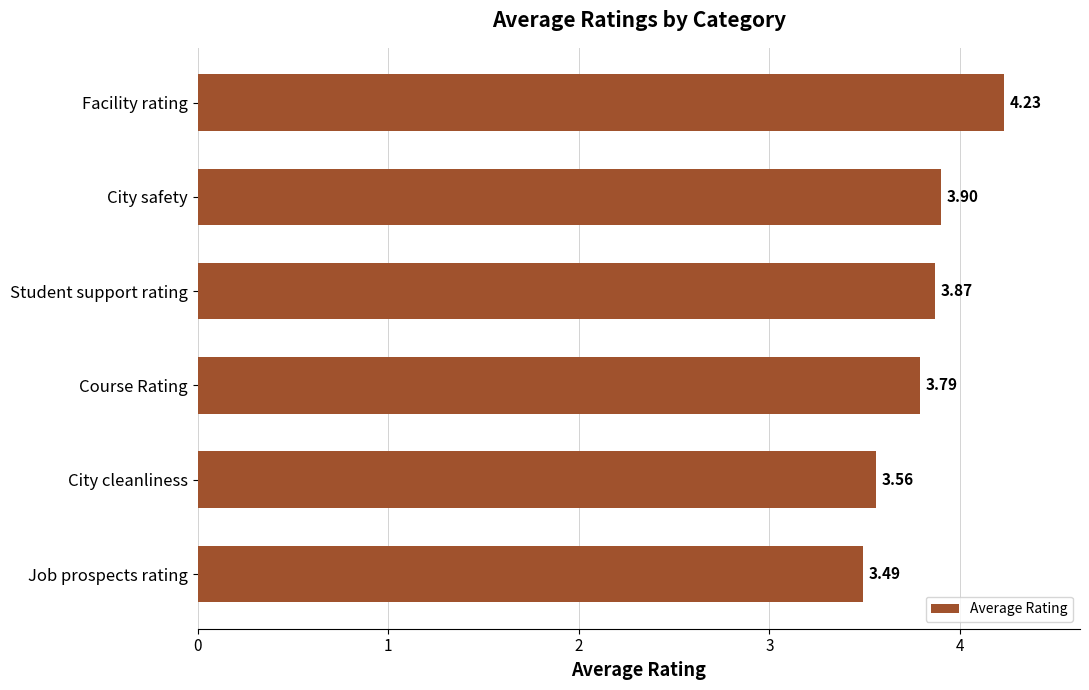

What is the difference between the values at Course Rating and Job prospects rating?

0.3